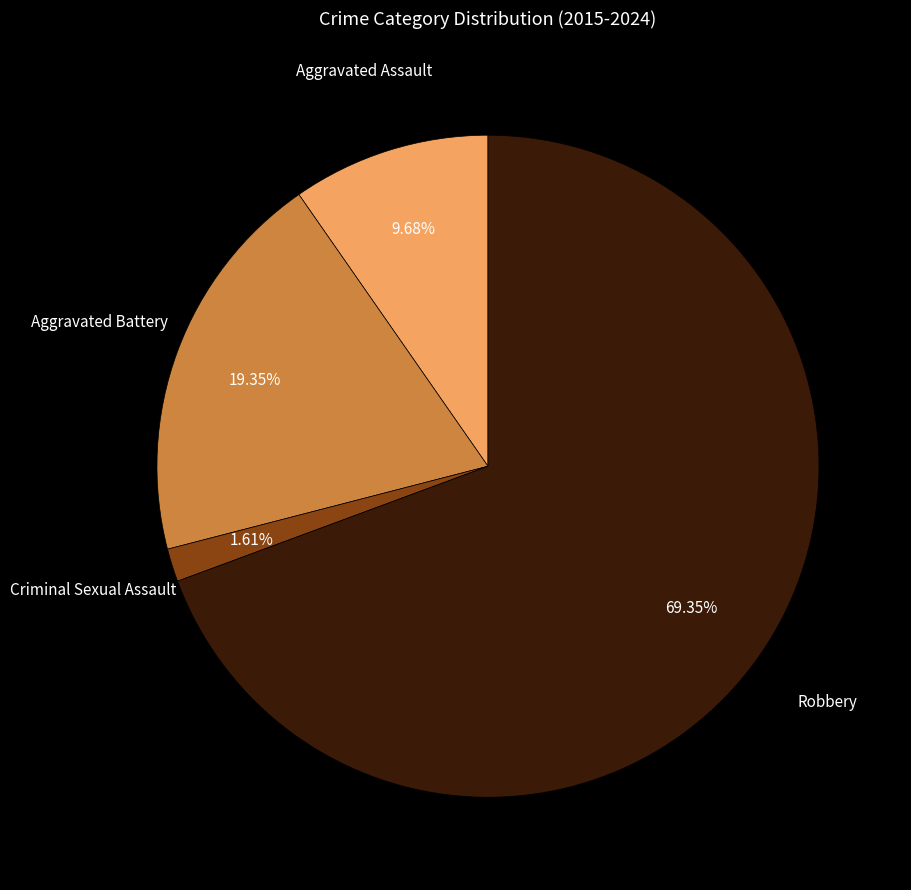

Does any single category account for the majority?

Yes